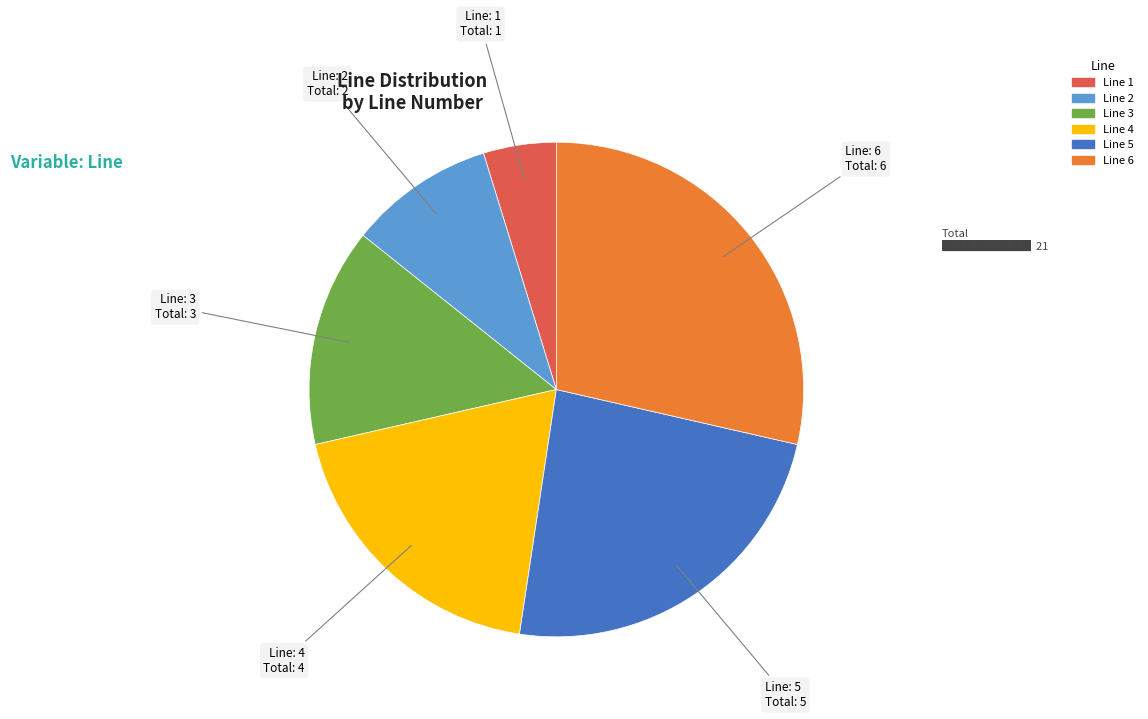

Is there a majority slice in this chart?

No